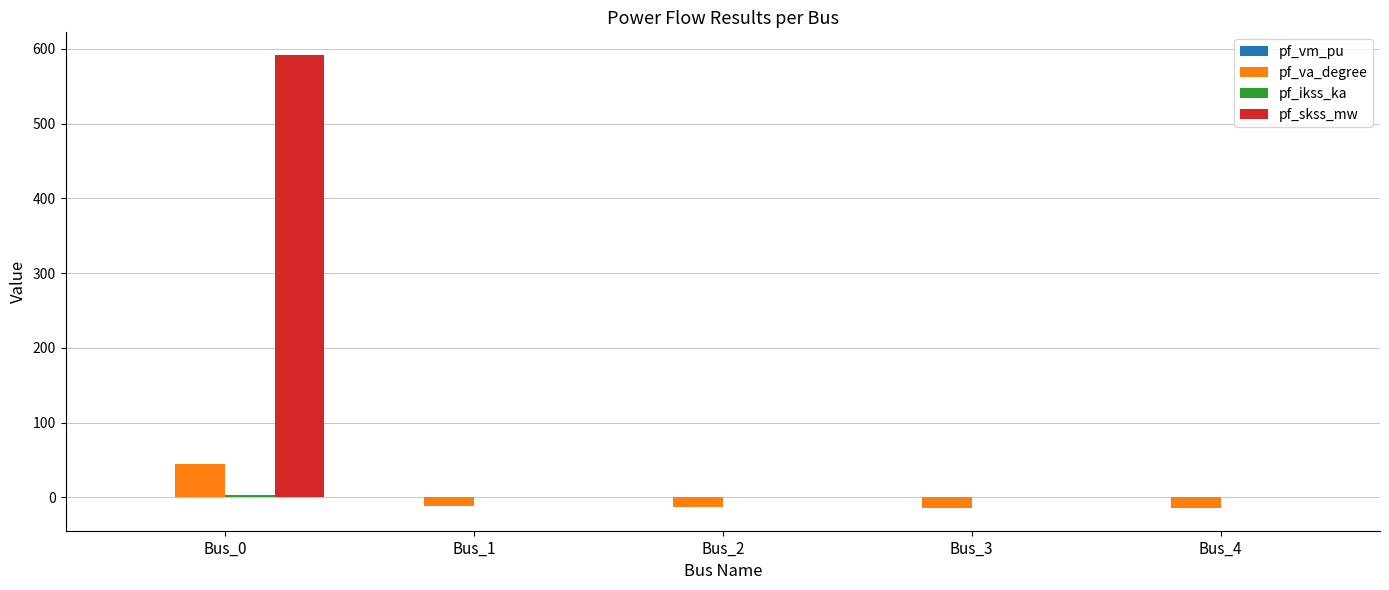

Is it true that pf_va_degree equals 45.0 at Bus_0?

True